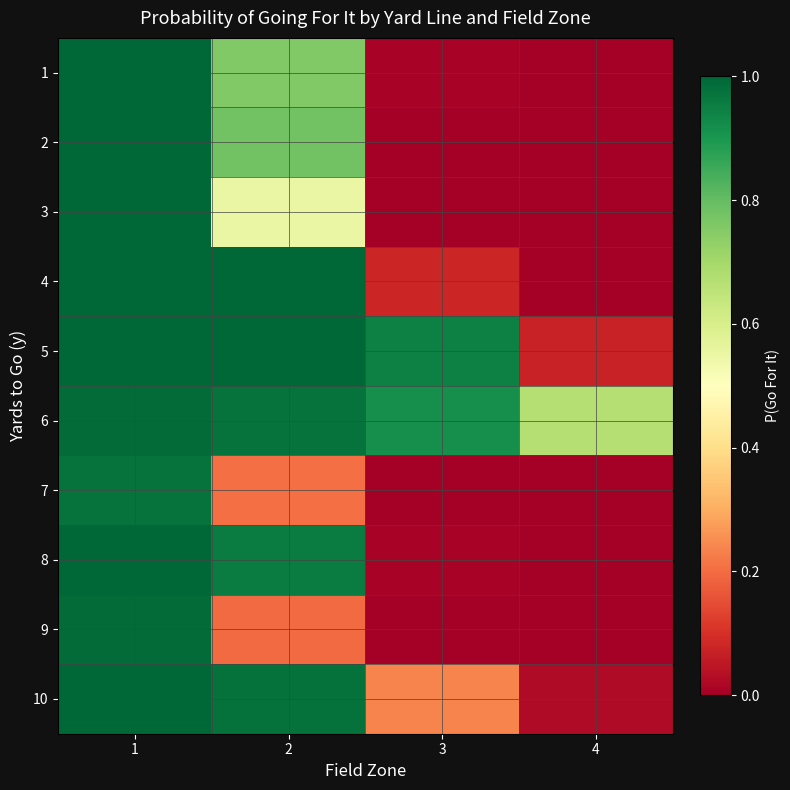

How many series are shown in this chart?

10